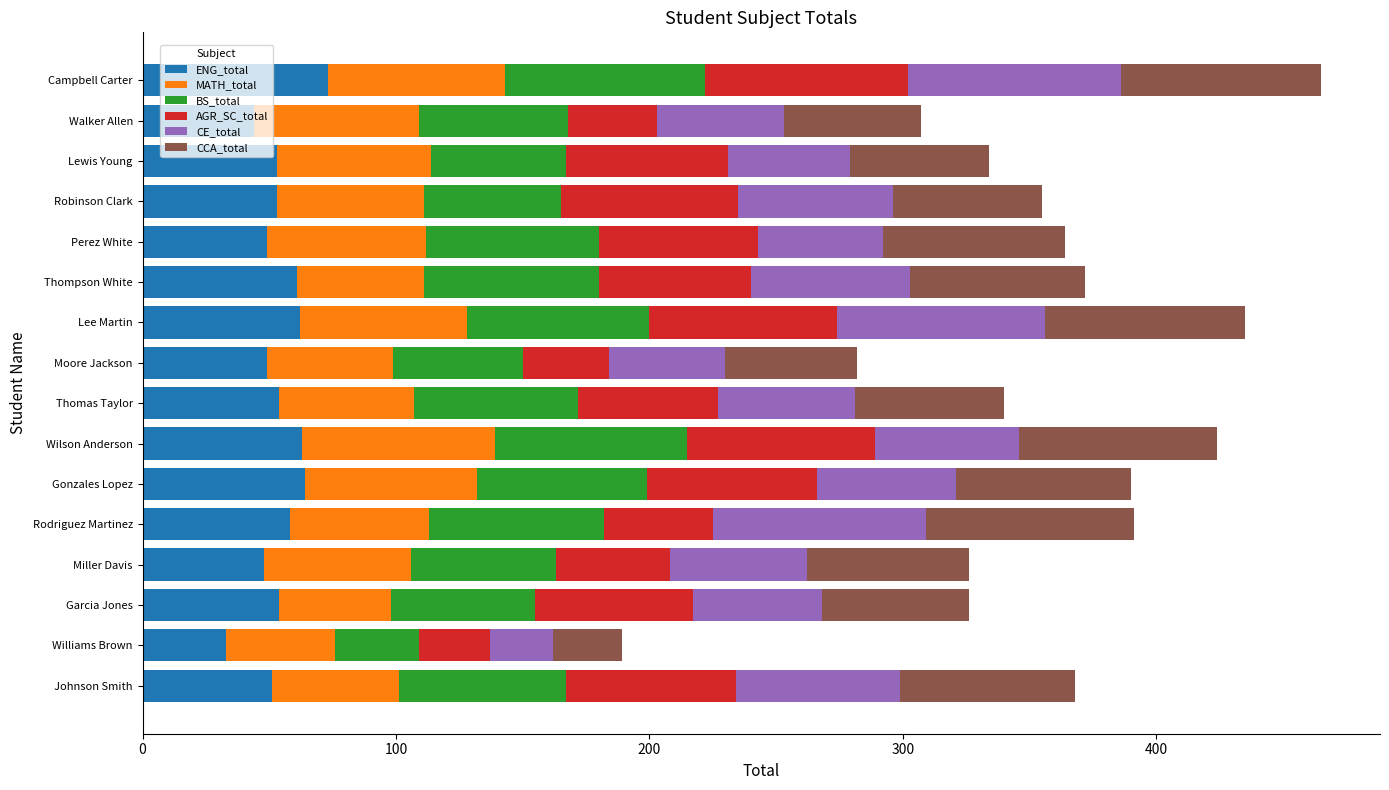

What are all the series names shown in the legend?

ENG_total, MATH_total, BS_total, AGR_SC_total, CE_total, CCA_total